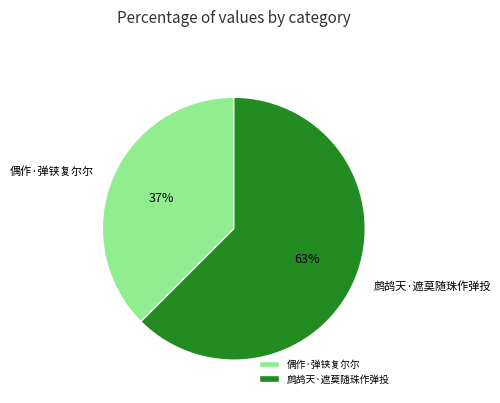

Is there any slice that represents more than half of the pie?

Yes